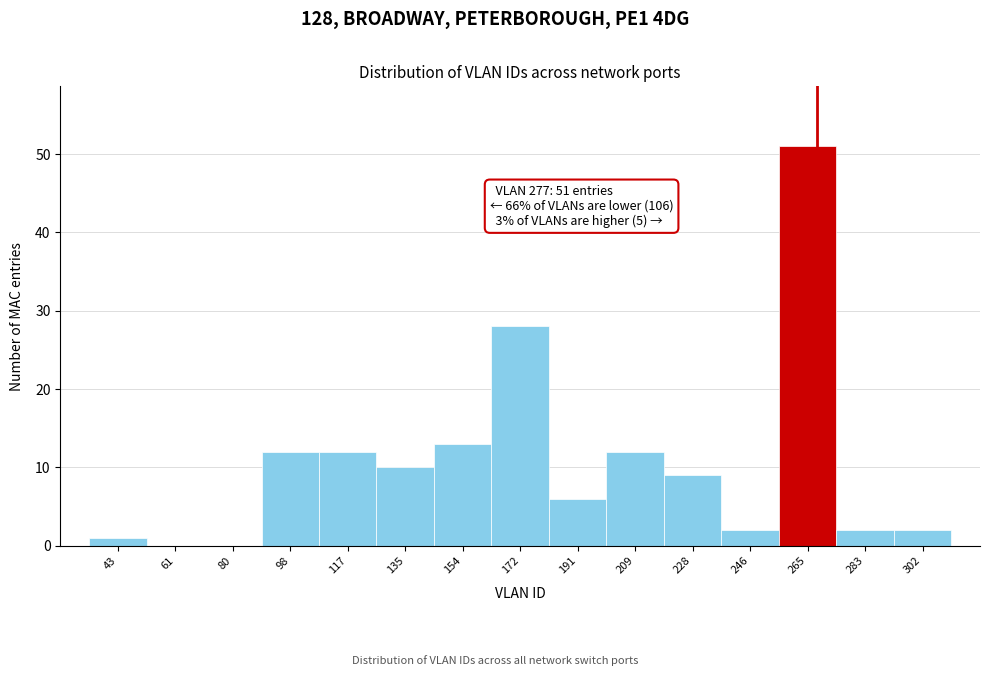

Reading right to left, transcribe all the data shown in this chart.

302=2	283=2	265=51	246=2	228=9	209=12	191=6	172=28	154=13	135=10	117=12	98=12	80=0	61=0	43=1